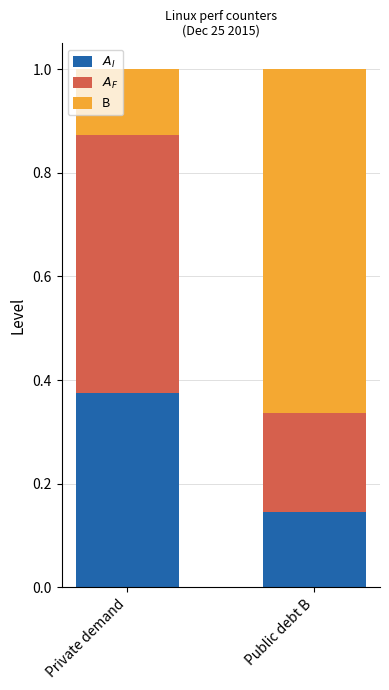

What is the total value across all series at Public debt B?

1.0